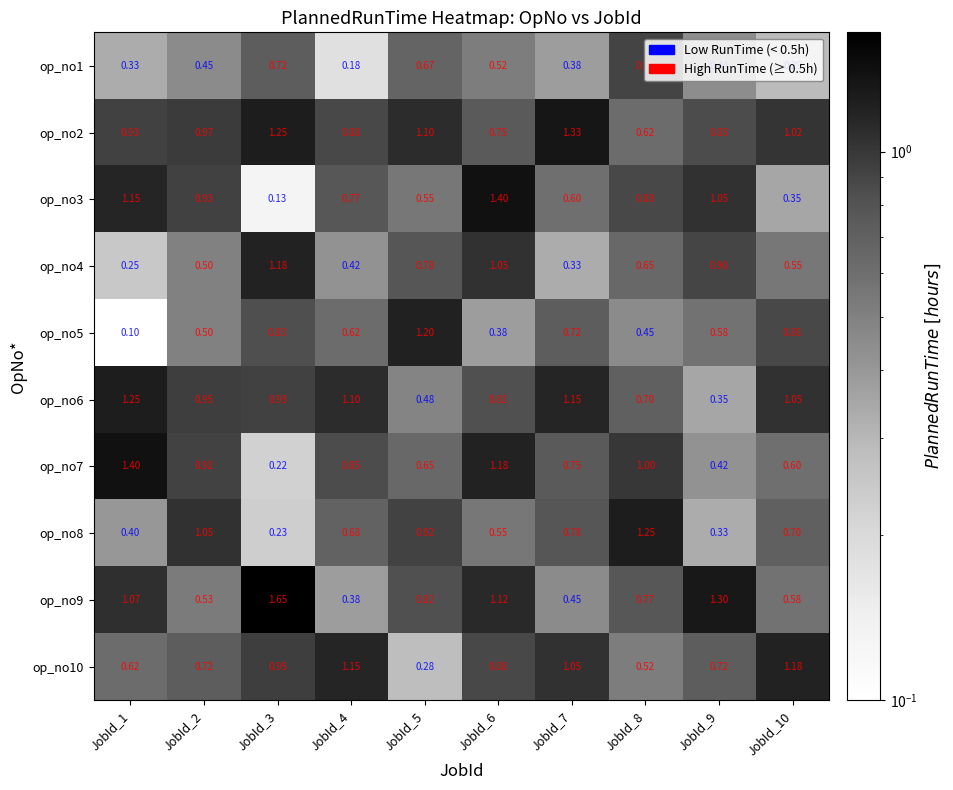

Is the value of op_no8 at JobId_7 greater than the value of op_no6 at JobId_5?

Yes